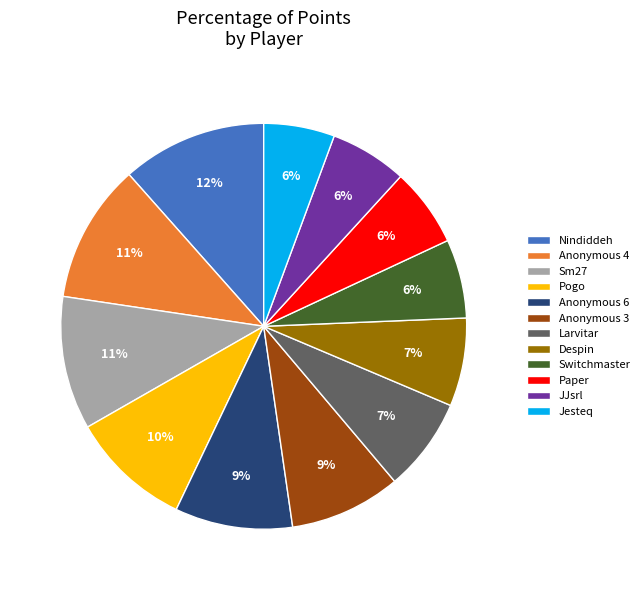

To the nearest percent, what is the difference between the largest and smallest slice percentages?

6%